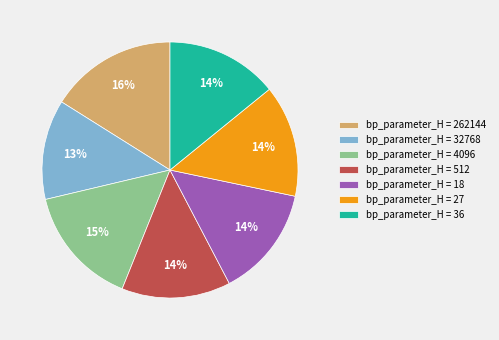

Which slice is the largest?

bp_parameter_H = 262144